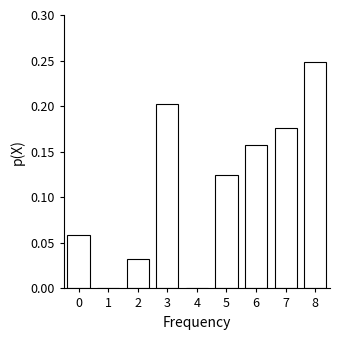

What is the sum of all values?

1.0